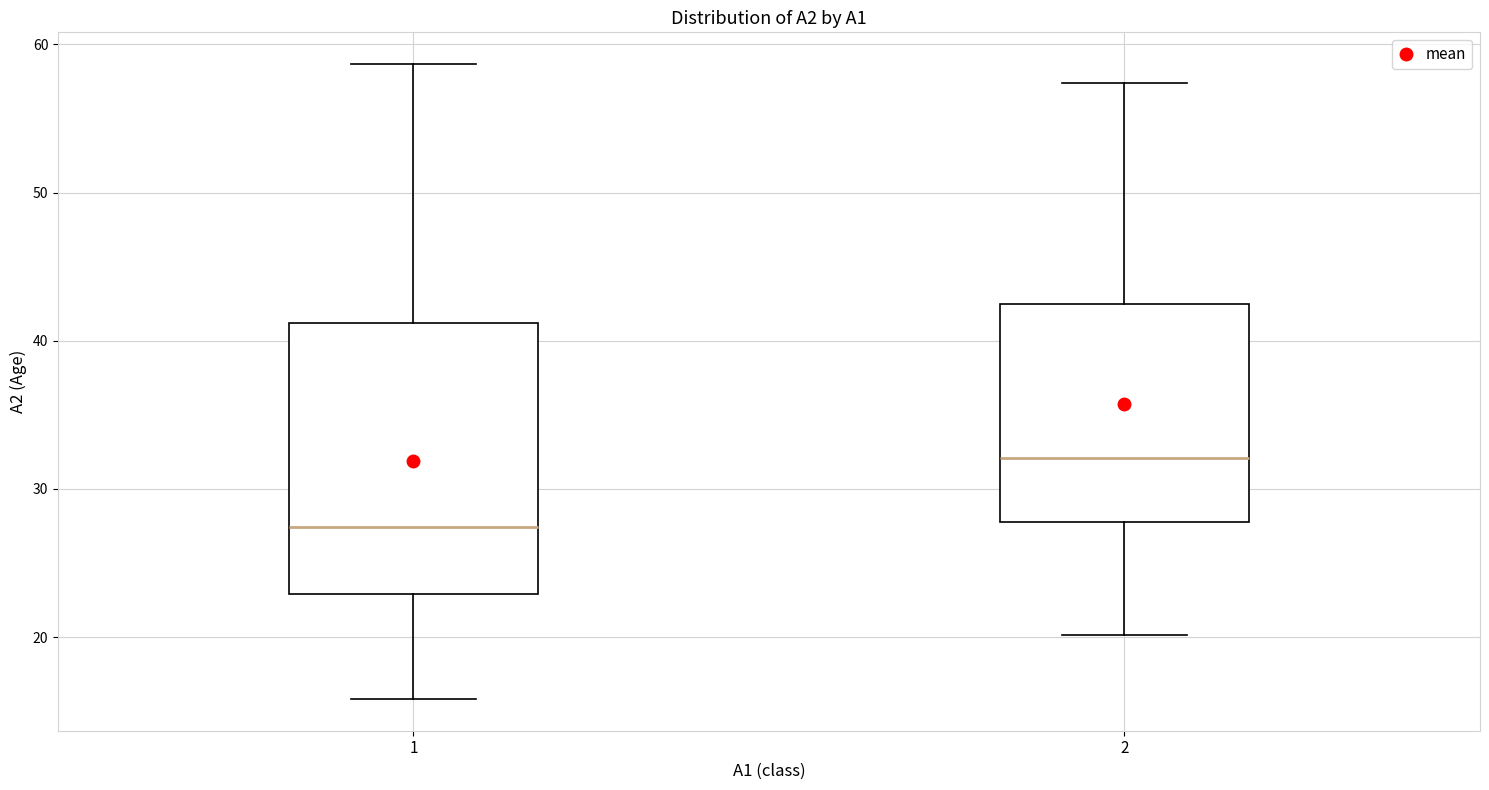

Reading left to right, transcribe this box plot: for each box, give where its median line is, the range the box spans, and where its two whiskers end, as read against the y-axis. The values are not printed on the chart, so give them approximately, as read against the axis.

1: median 27, box 23 to 41, whiskers 16 to 59
2: median 32, box 28 to 43, whiskers 20 to 57